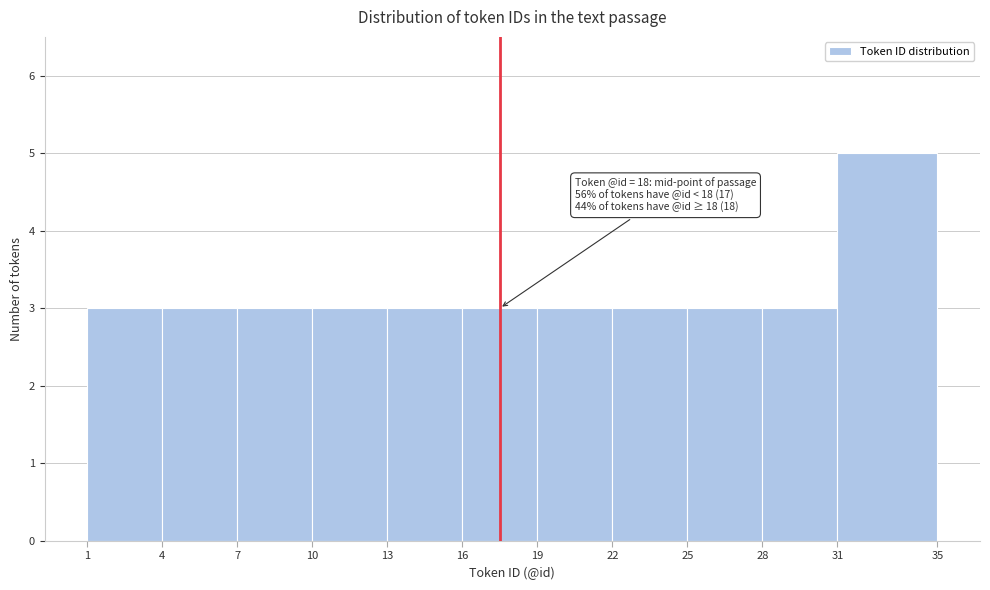

Which range on the x-axis has the tallest bar?

31 to 35